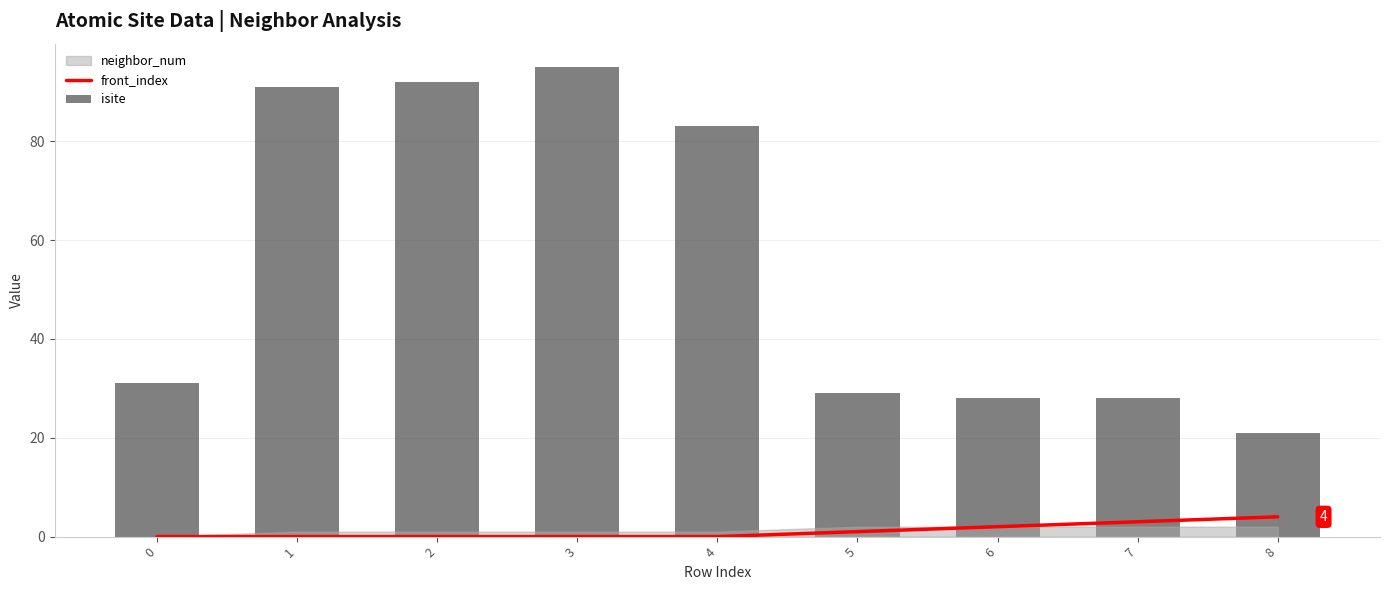

Rank the categories by isite value from highest to lowest.

3, 2, 1, 4, 0, 5, 6, 7, 8